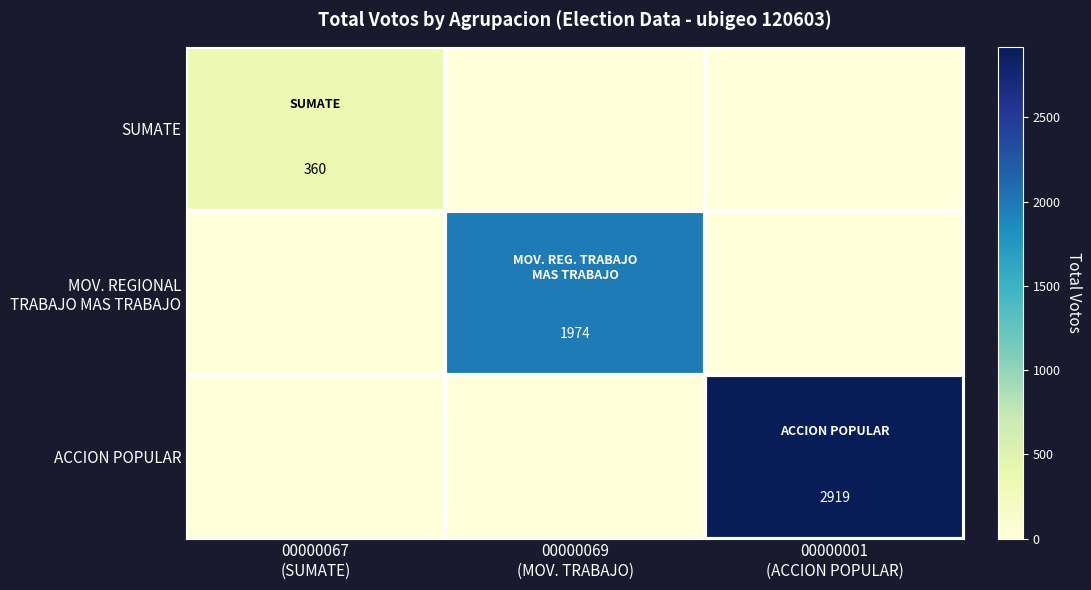

Which series has the largest range (max minus min)?

ACCION POPULAR